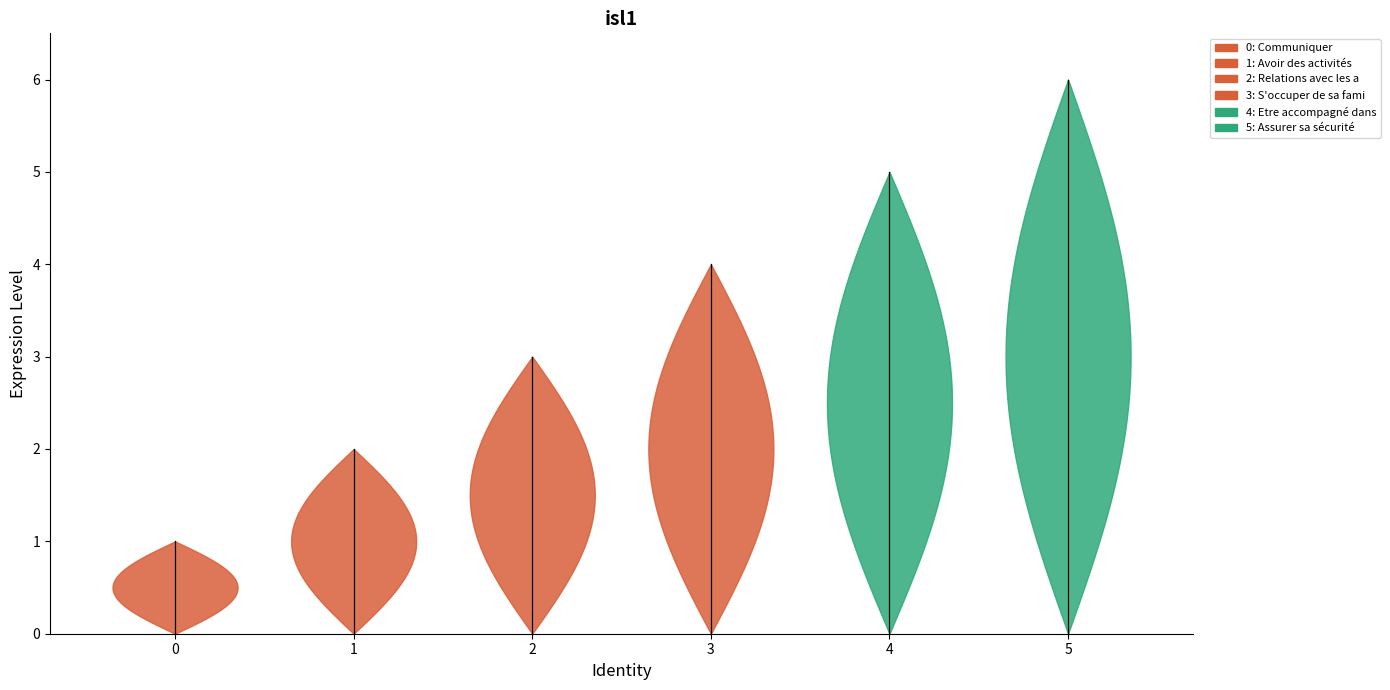

Reading left to right, transcribe all the data shown in this chart.

Communiquer=1	Avoir des activités sportives=2	Relations avec les autres=3	S'occuper de sa famille=4	Etre accompagné dans la vie citoyenne=5	Assurer sa sécurité=6